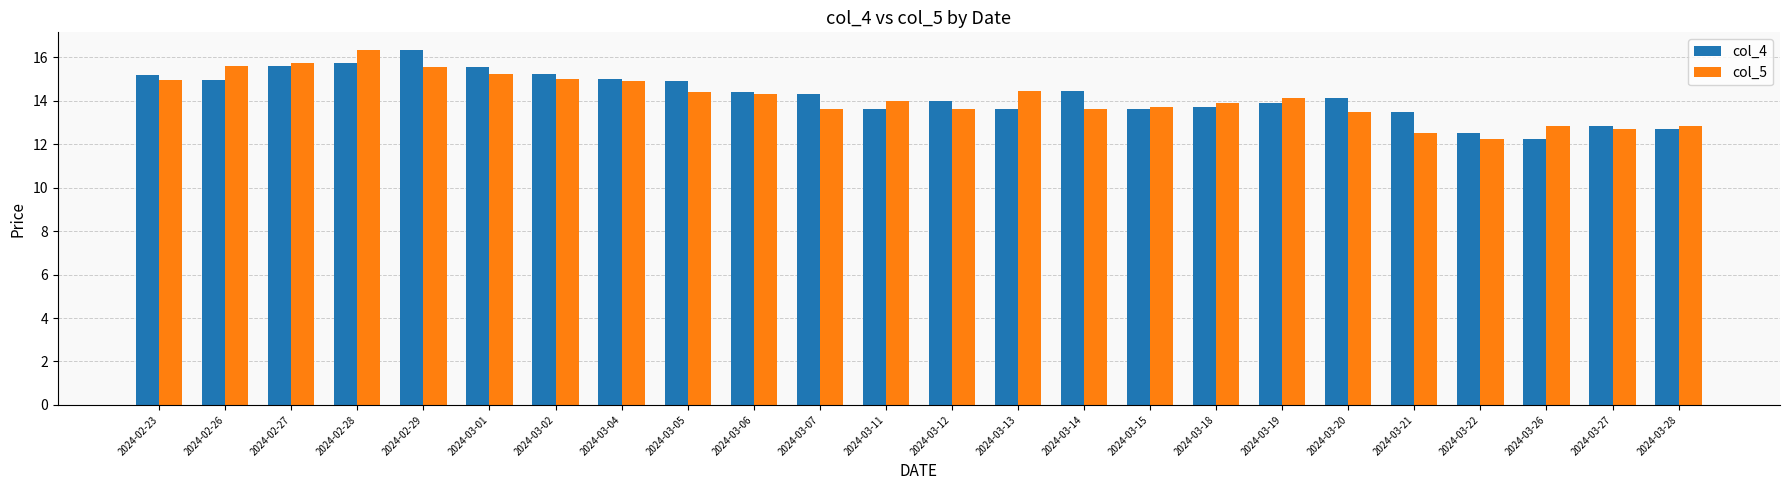

Read the col_5 value at 2024-03-11.

14.0